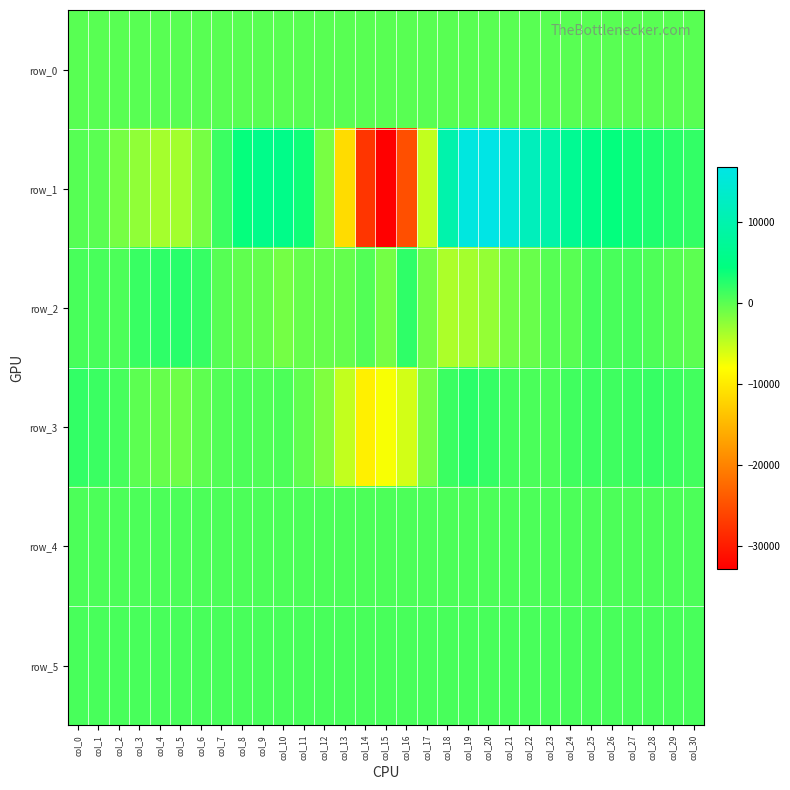

Which series has the largest range (max minus min)?

row_1